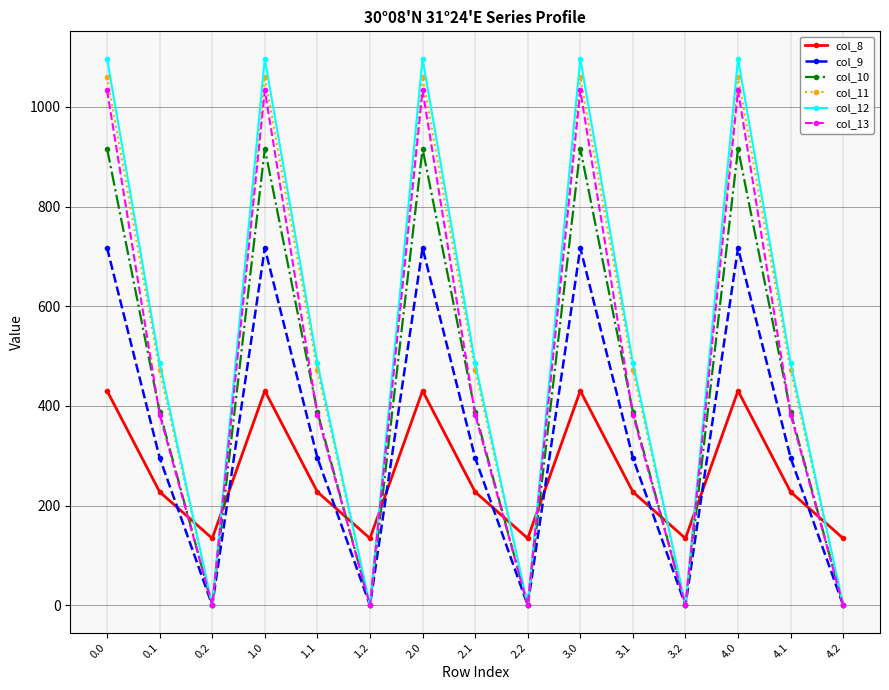

What is the difference between the maximum and minimum values in the col_13 series?

1032.9